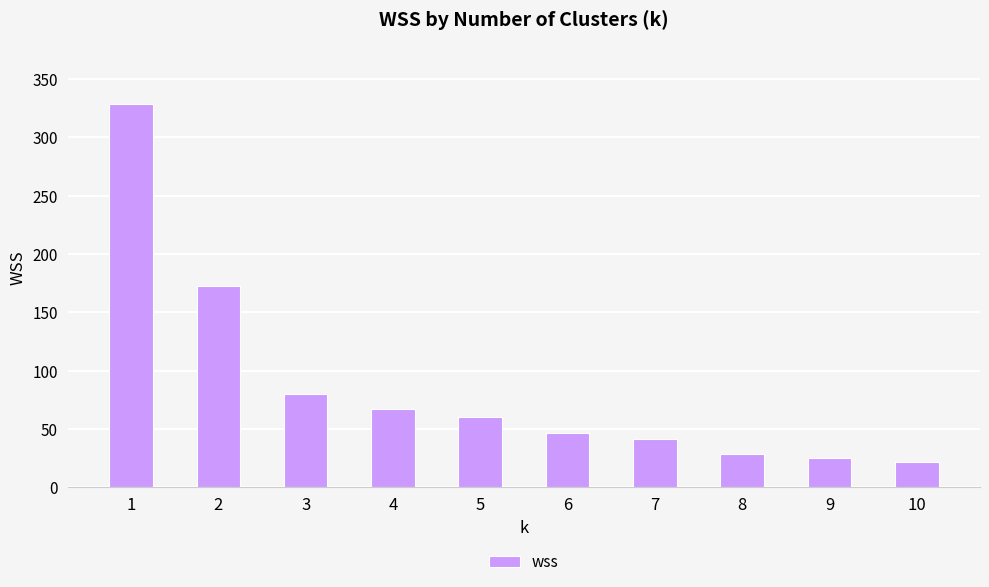

List the labels in order of value, largest first.

1, 2, 3, 4, 5, 6, 7, 8, 9, 10